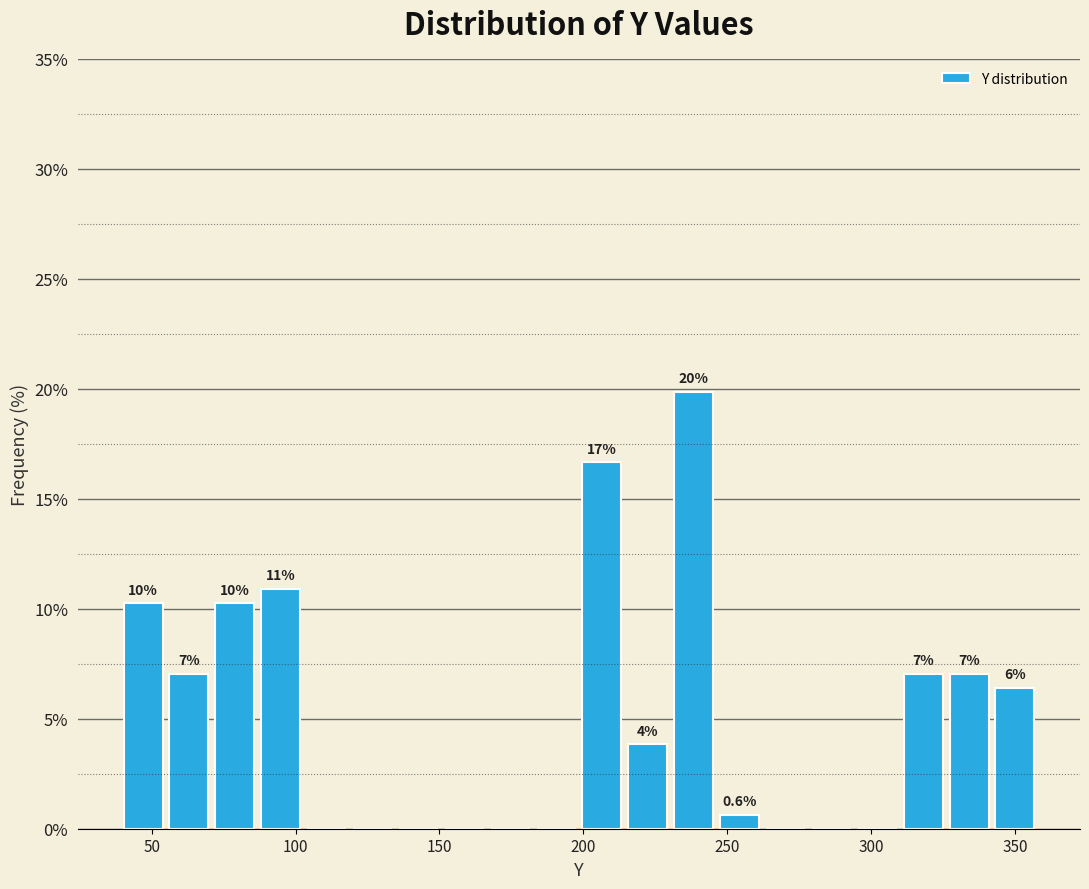

Read against the x-axis, roughly where is the centre of the tallest bar?

240